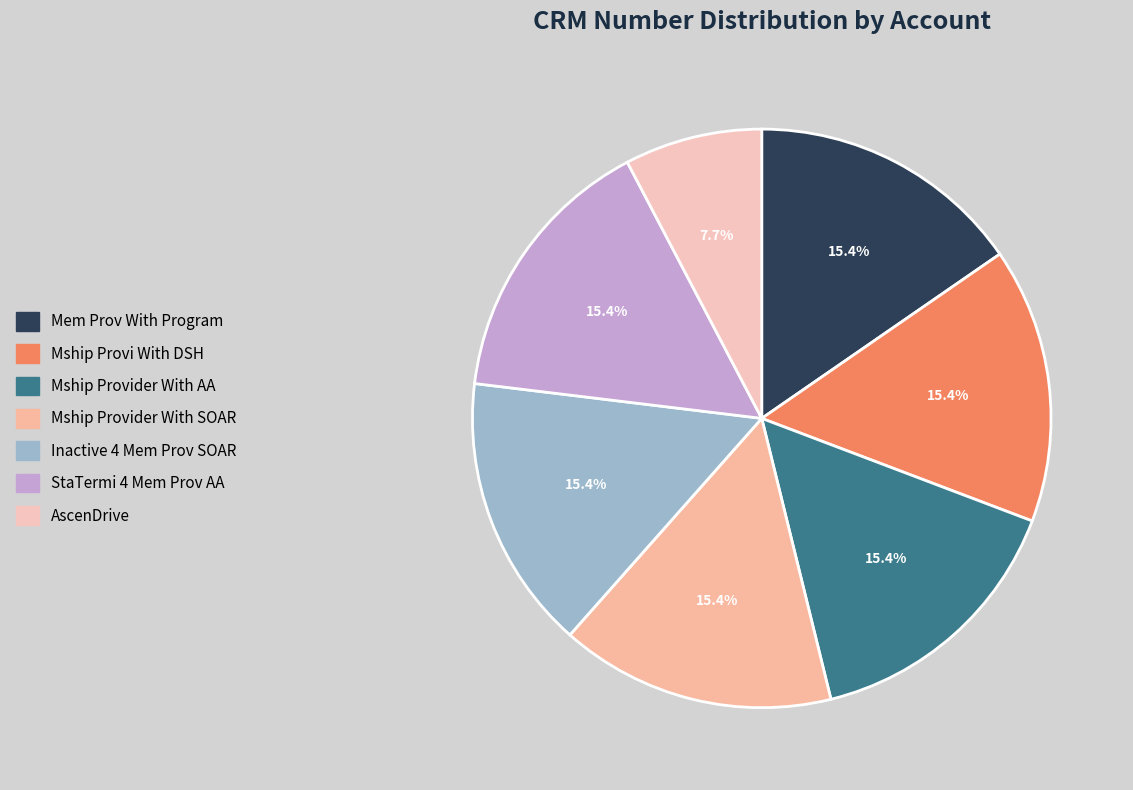

Does Mship Provider With SOAR account for over 50% of the chart?

No